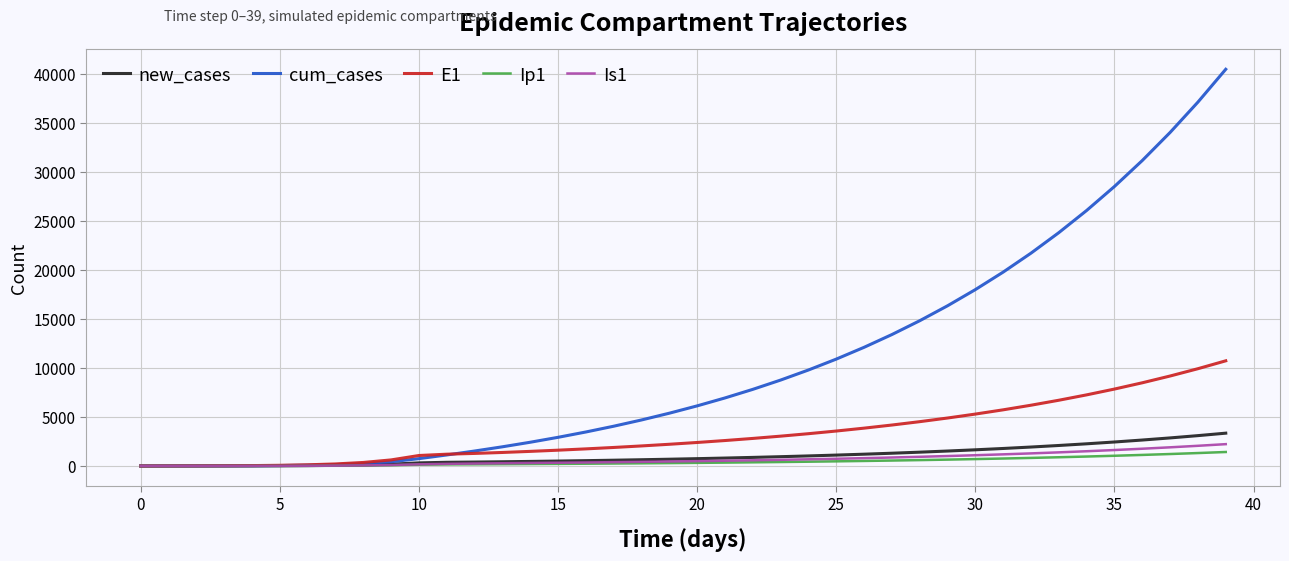

What is the maximum value for cum_cases?

40436.7